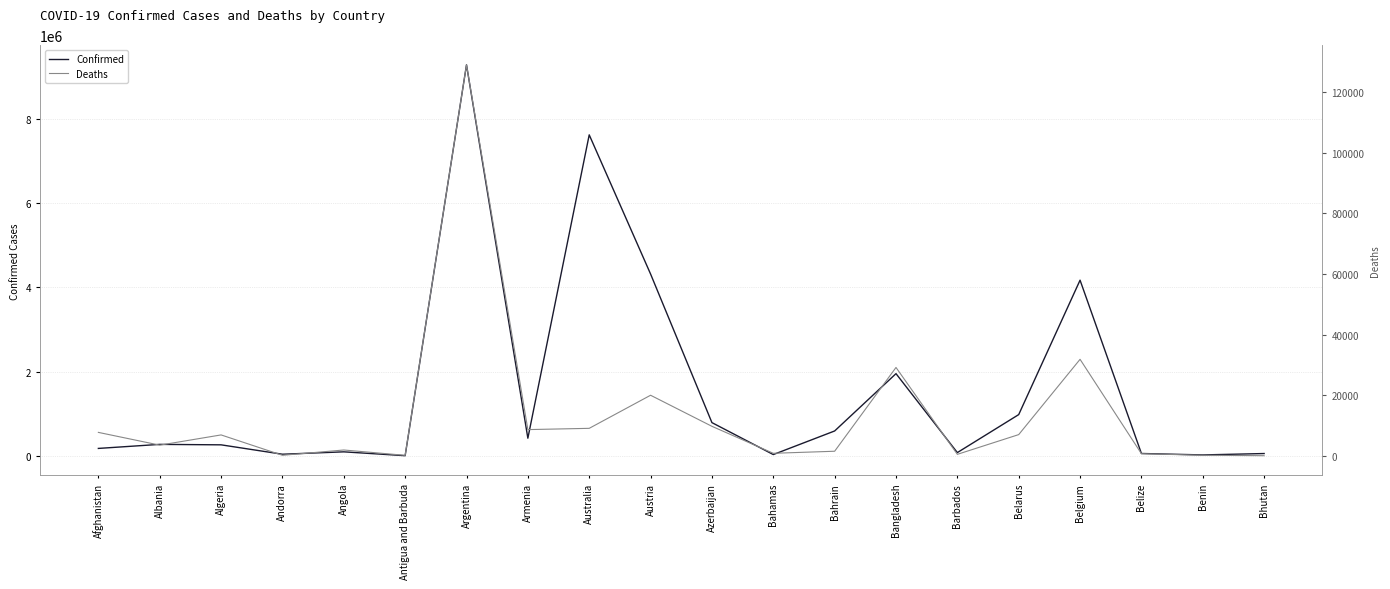

The value of Deaths at Australia is 9047. True or false?

True